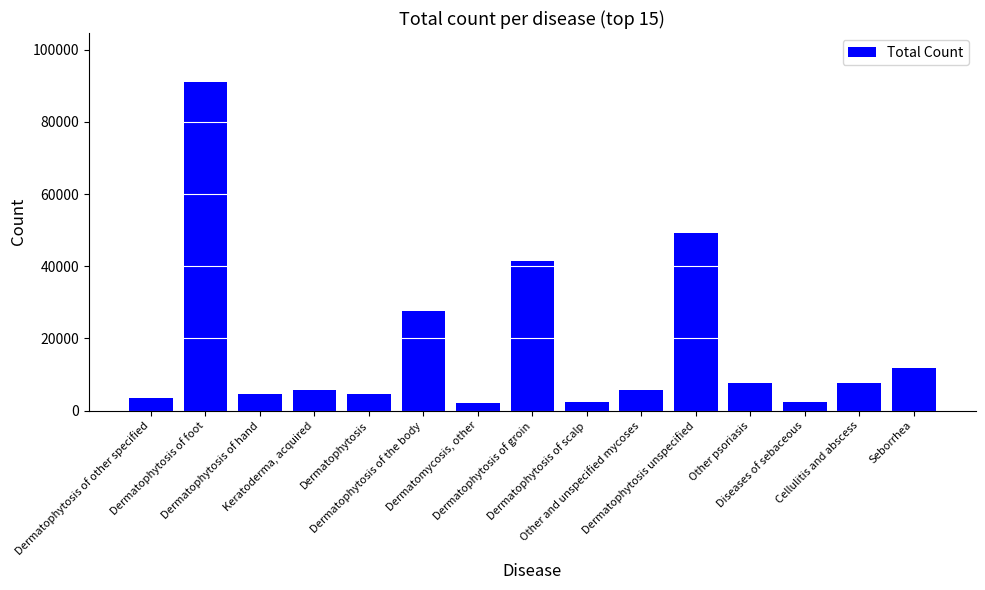

What is the approximate value at Dermatophytosis of the body, to the nearest 10?

27700